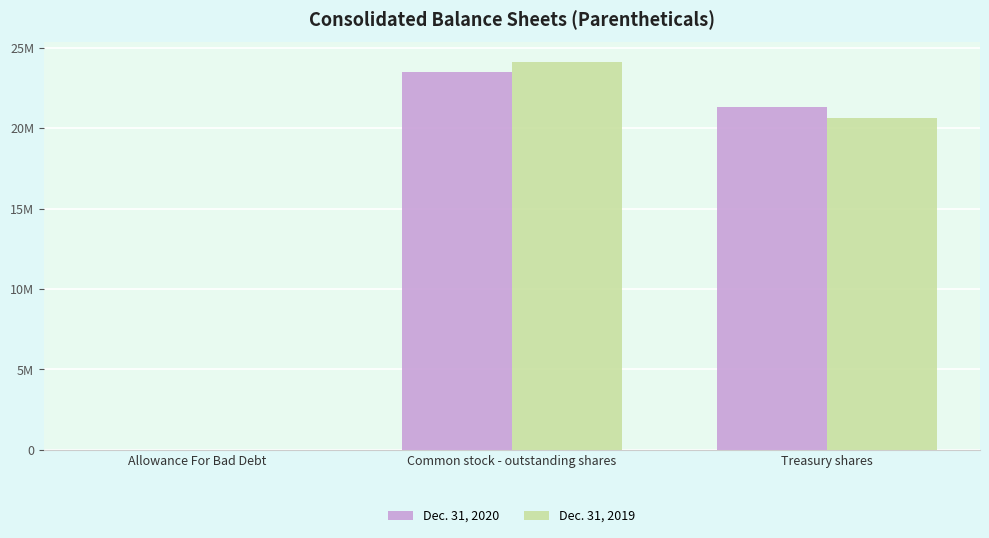

What are all the series names shown in the legend?

Dec. 31, 2020, Dec. 31, 2019